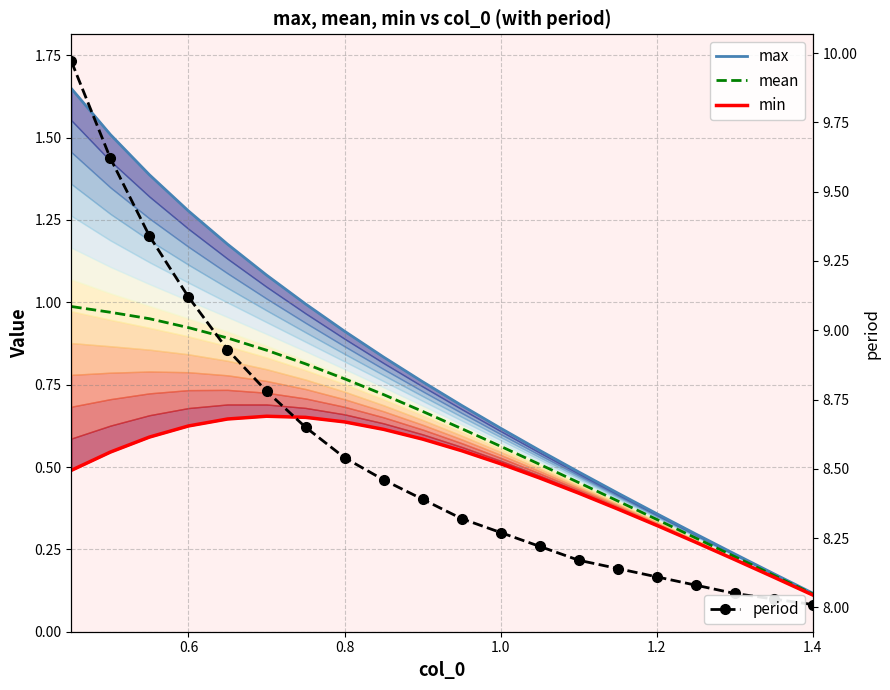

What is the difference between the maximum and minimum values in the mean series?

0.9